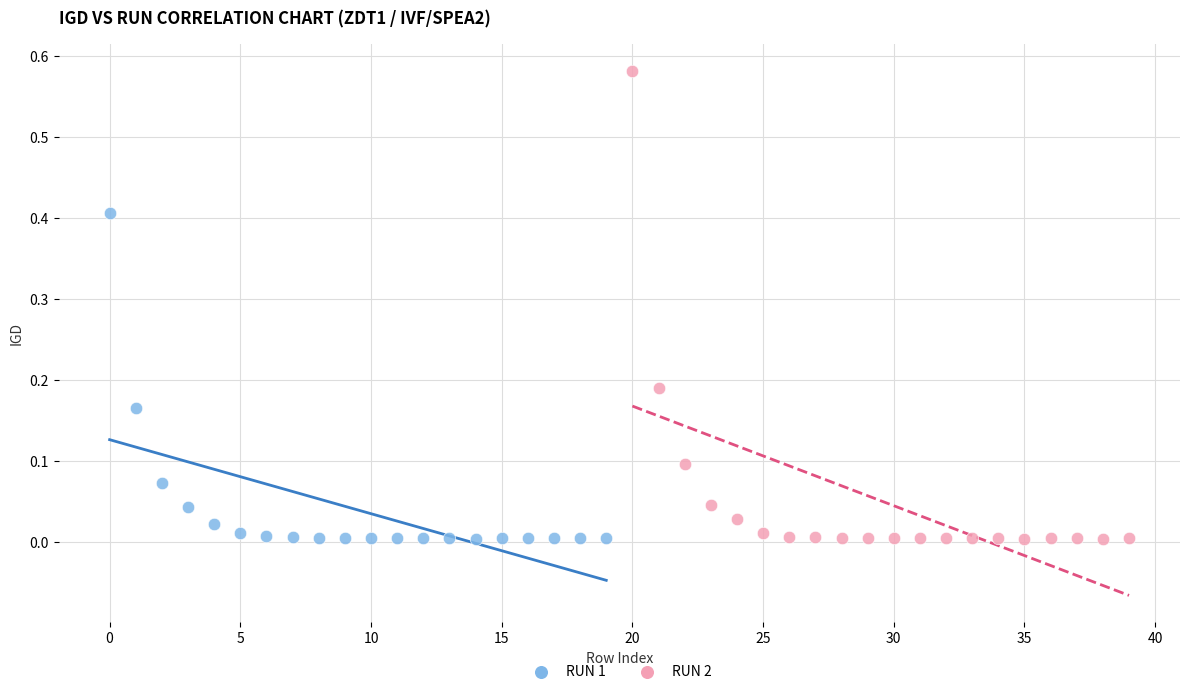

Which series reaches the maximum Y coordinate?

RUN 2